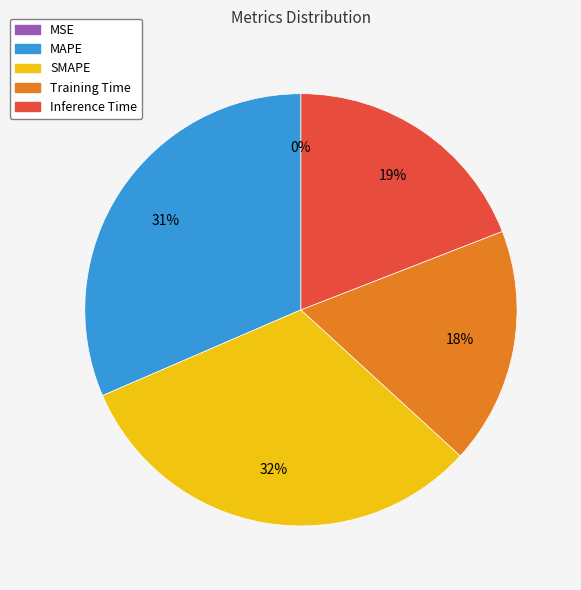

Between SMAPE and Inference Time, which is larger?

SMAPE